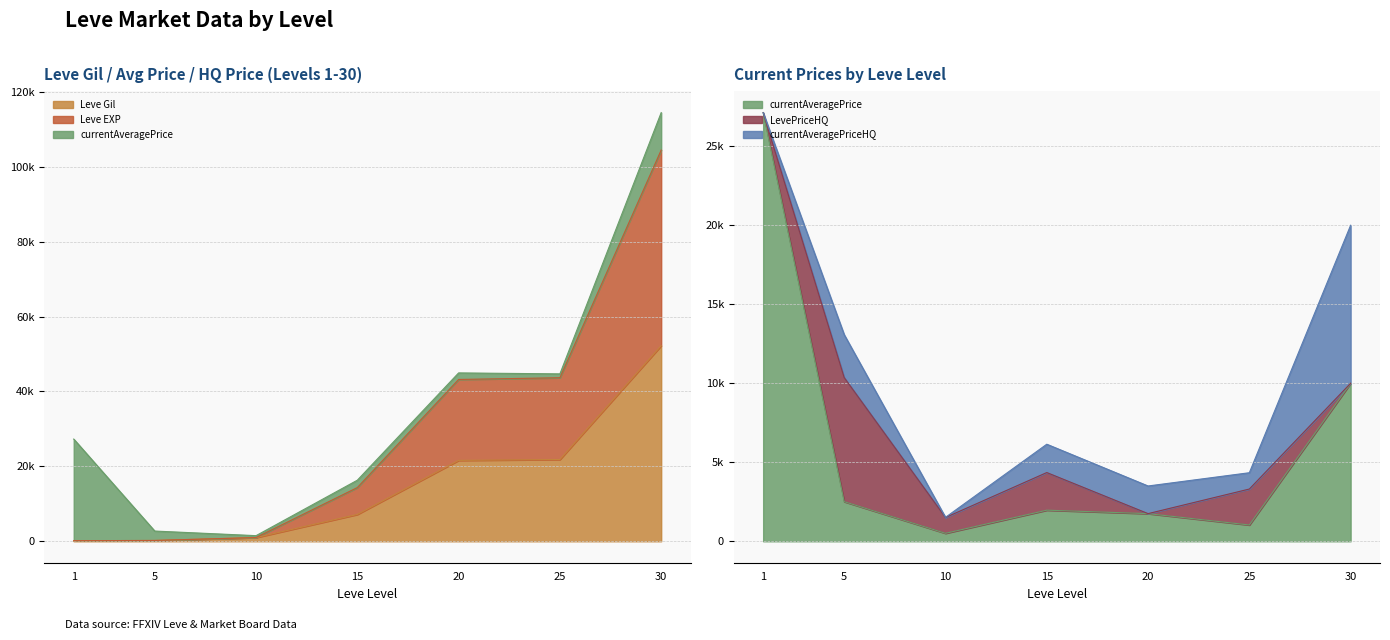

Which series has the largest total across all categories?

Leve EXP